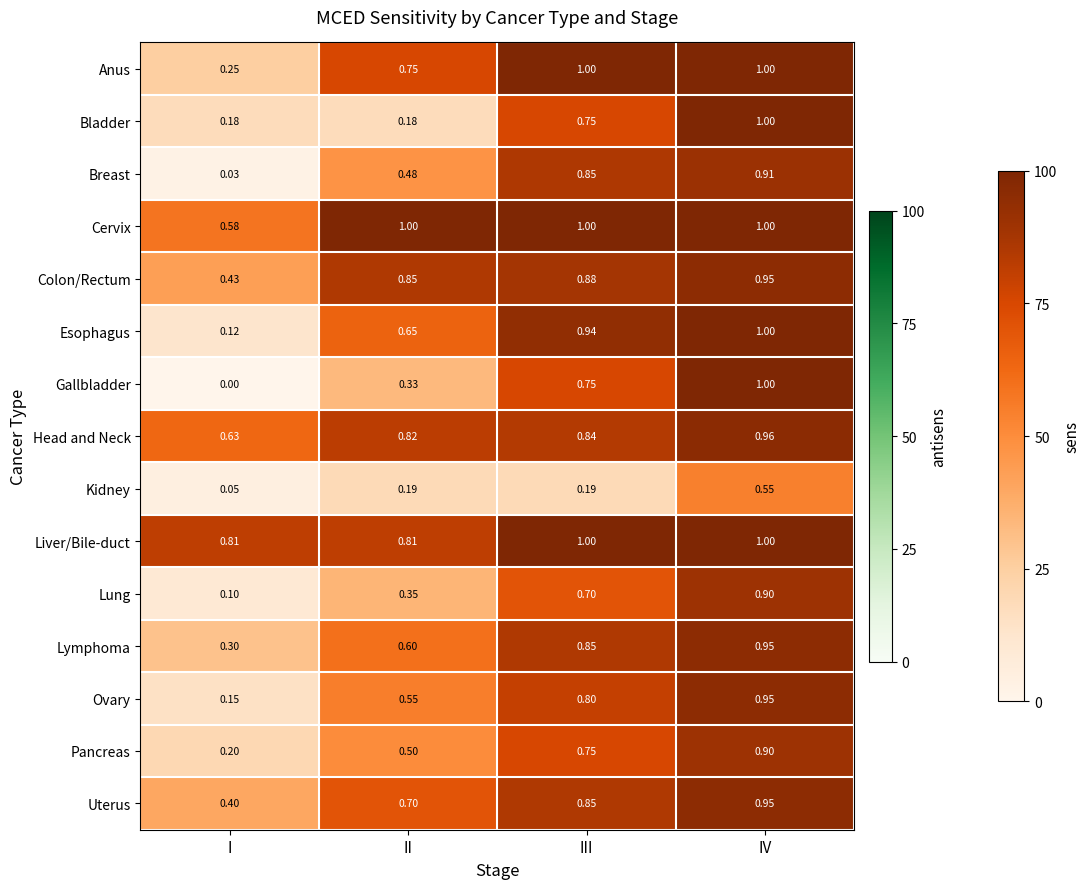

At which category is the sum across all series the highest?

IV